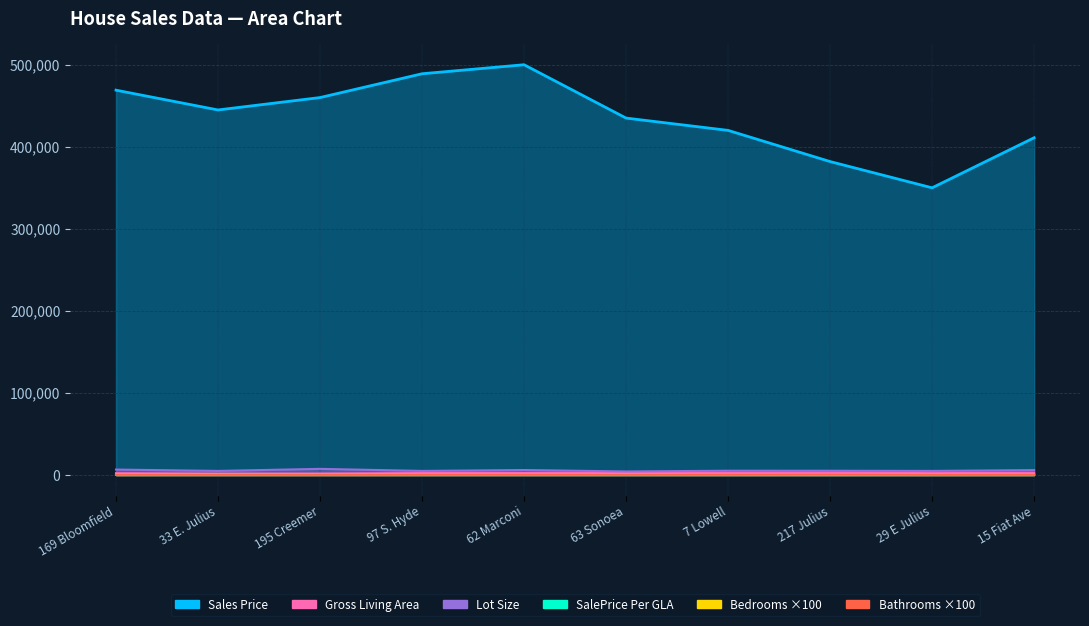

What is the sum of the Bathrooms values at 195 Creemer and 15 Fiat Ave?

410.0